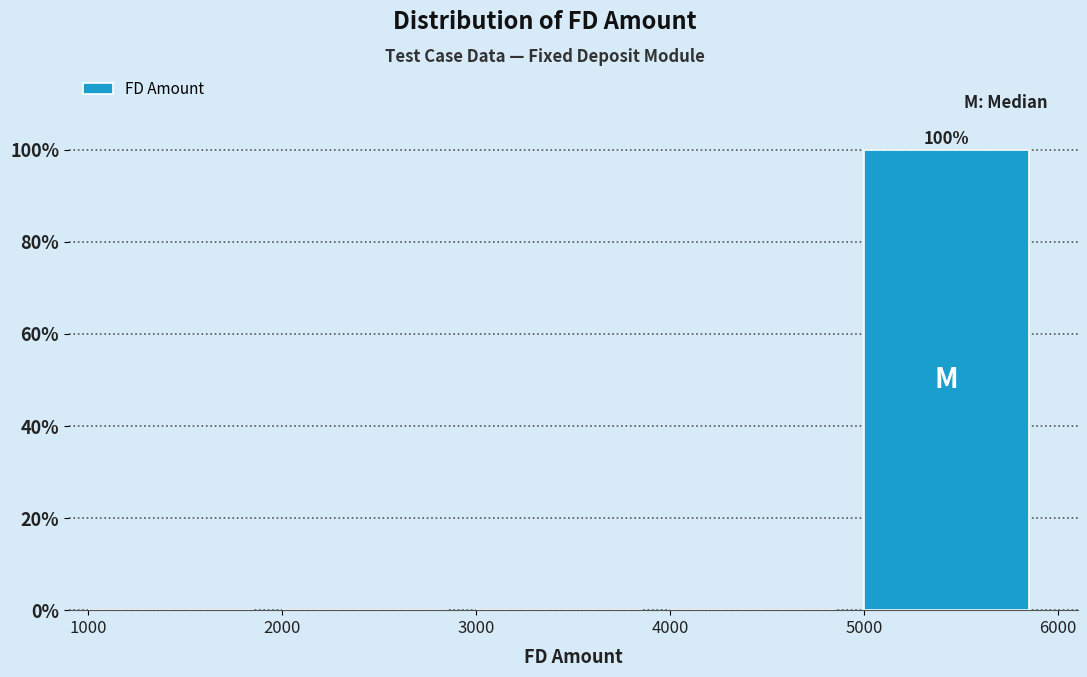

Which range on the x-axis has the tallest bar?

5000 to 6000